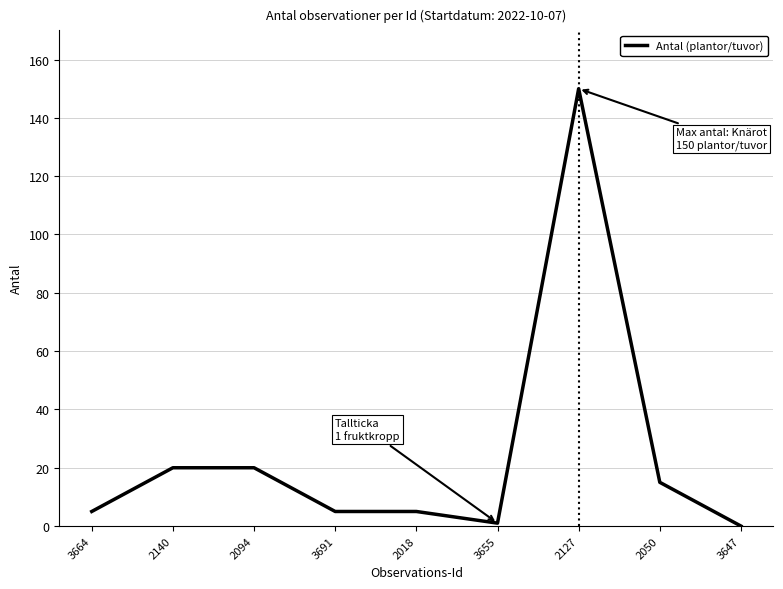

How many lines are shown in the chart?

1